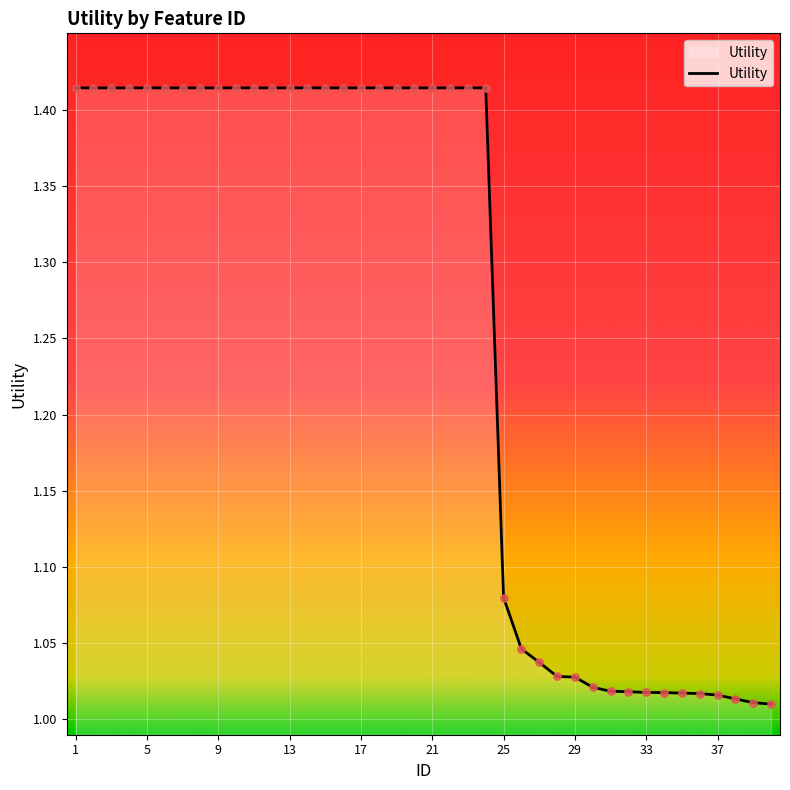

What is the difference between the maximum and minimum values?

0.4